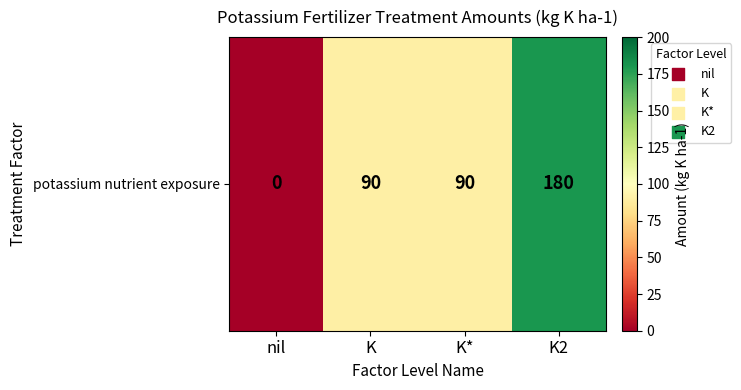

How many data points are above 90?

1